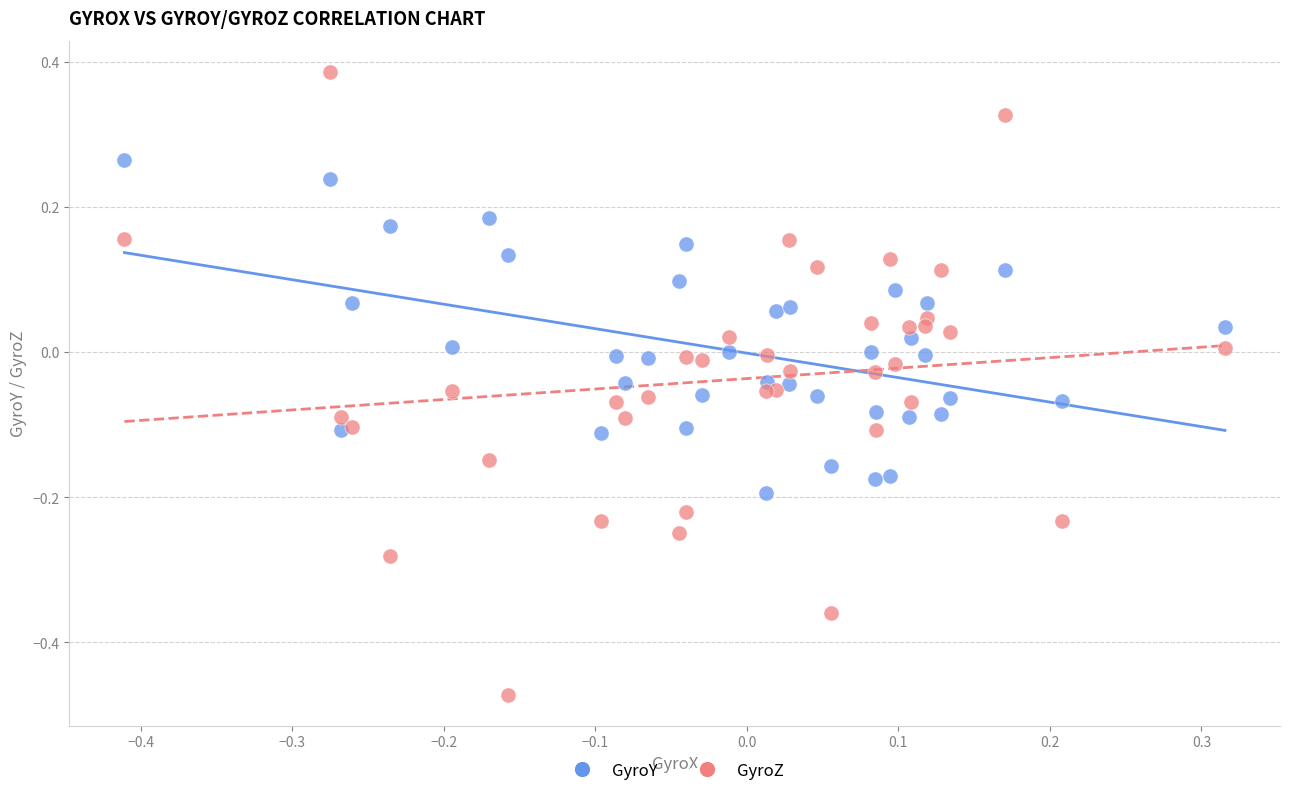

Which series reaches the maximum Y coordinate?

GyroZ